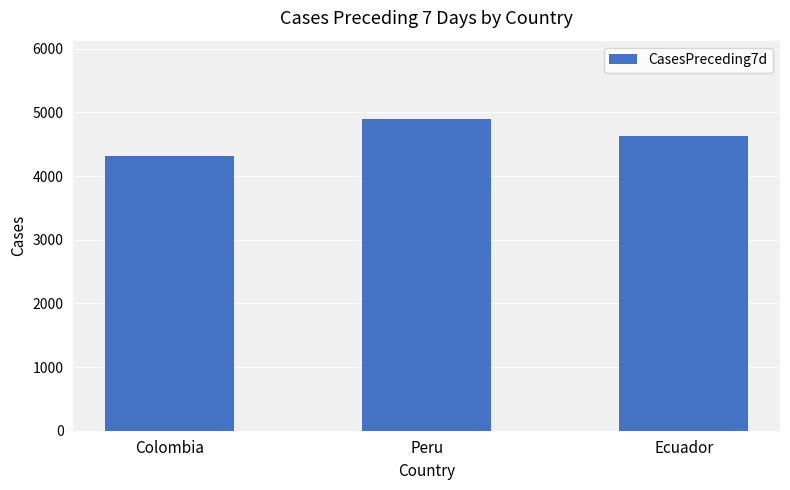

Reading left to right, extract all data points from this chart.

4312	4901	4629